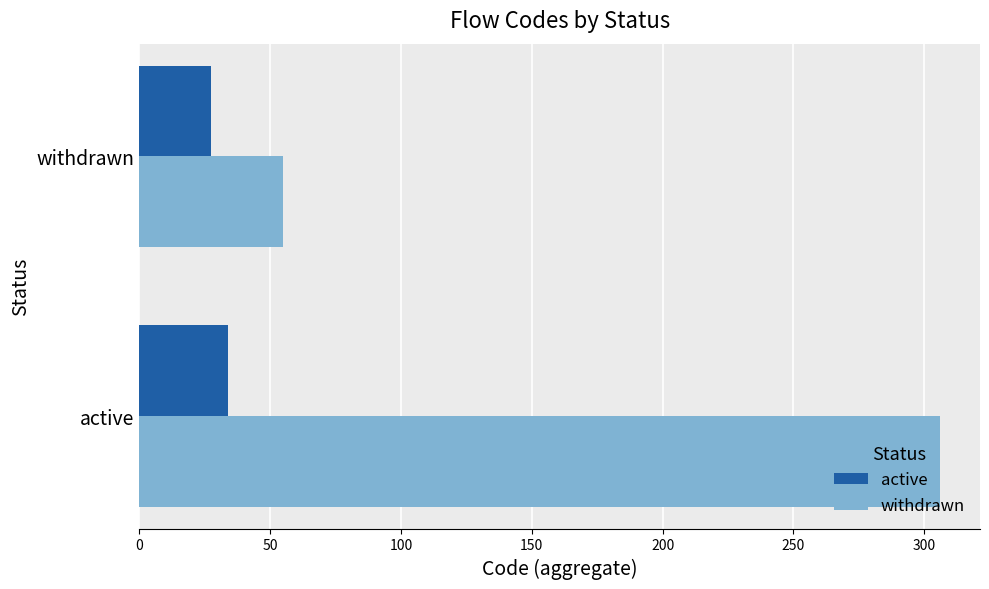

What are all the series names shown in the legend?

active, withdrawn